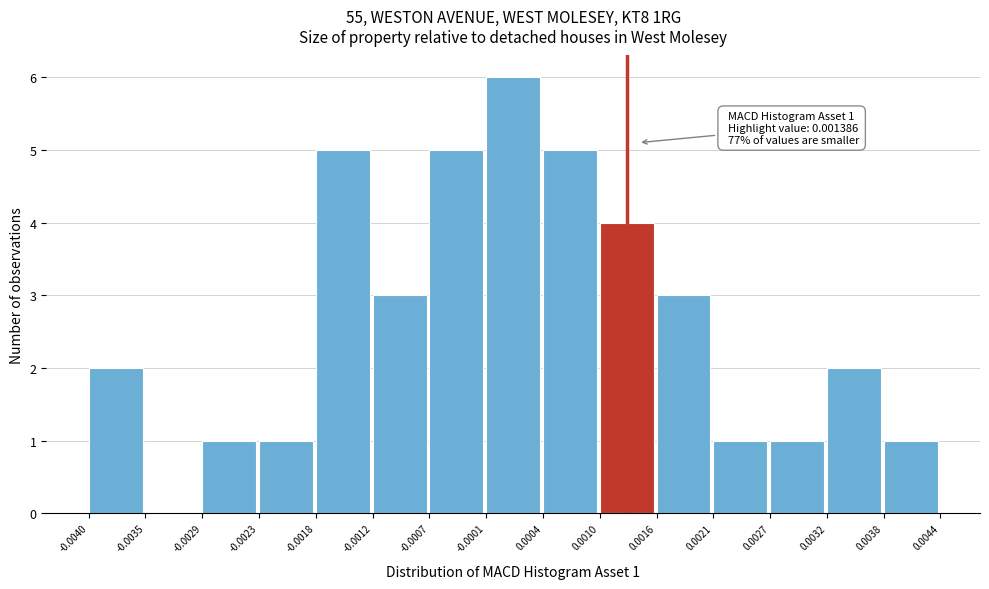

Which range on the x-axis has the tallest bar?

-0.0001 to 0.0004